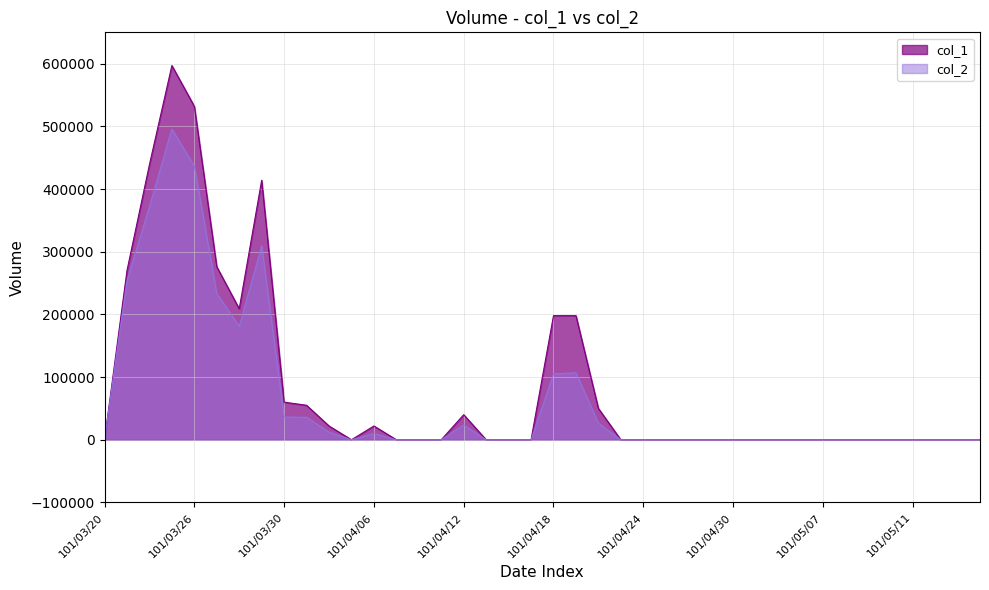

Read the col_1 value at 101/03/27, to the nearest 100.

276000